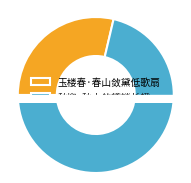

The 玉楼春·春山敛黛低歌扇 slice represents 29% of the pie. True or false?

True